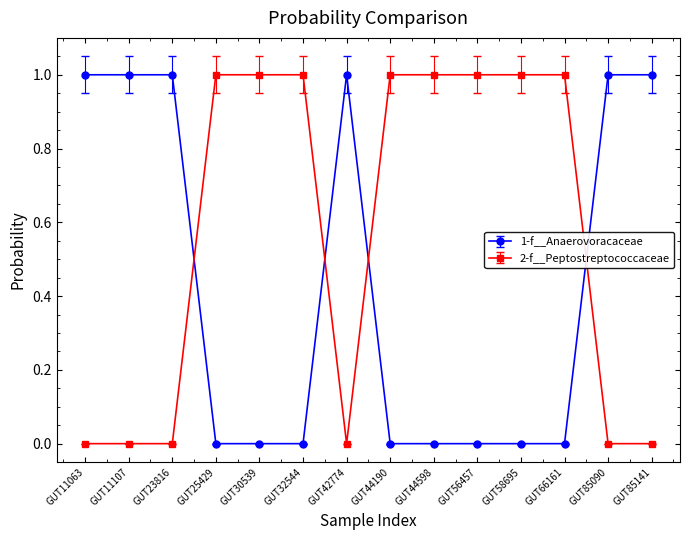

True or false: 2-f__Peptostreptococcaceae and 1-f__Anaerovoracaceae cross at least once.

True